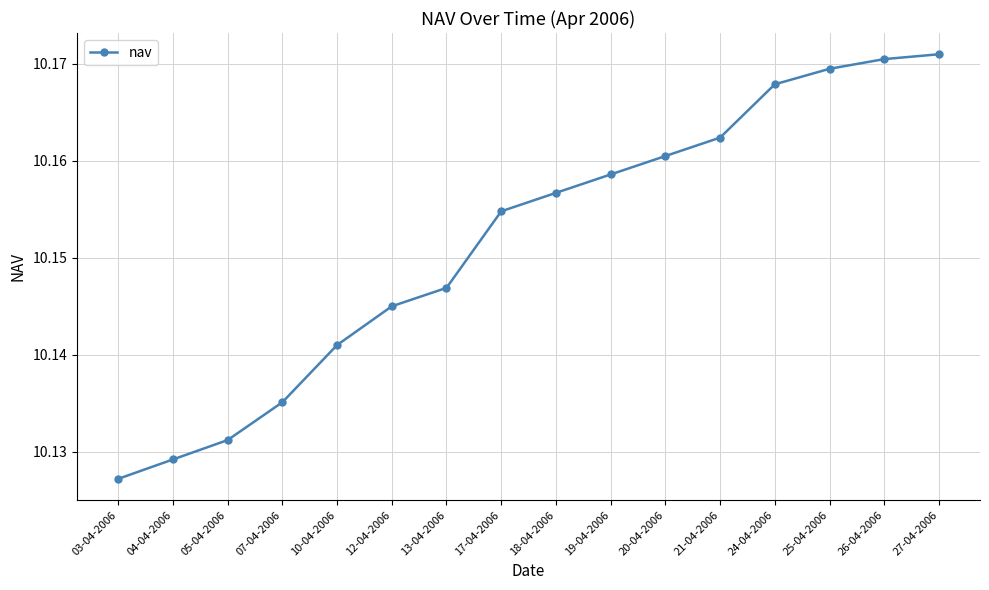

True or false: the data has more than 2 interior local peaks.

False